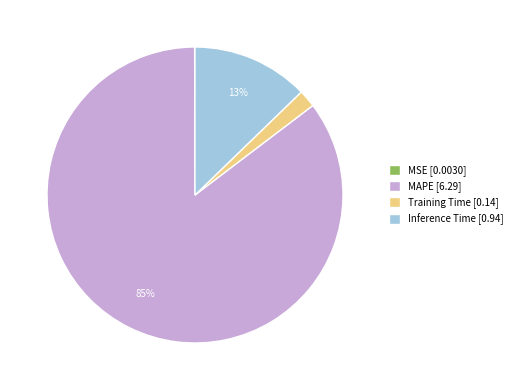

To the nearest percent, what is the average slice percentage?

25%